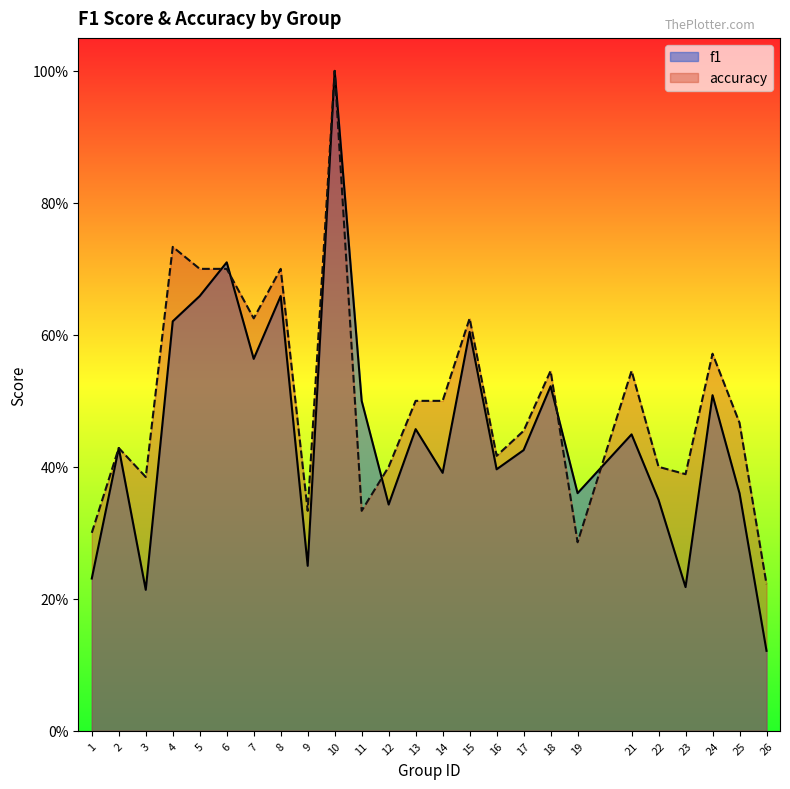

What is the sum of the accuracy values at 15 and 17?

1.1